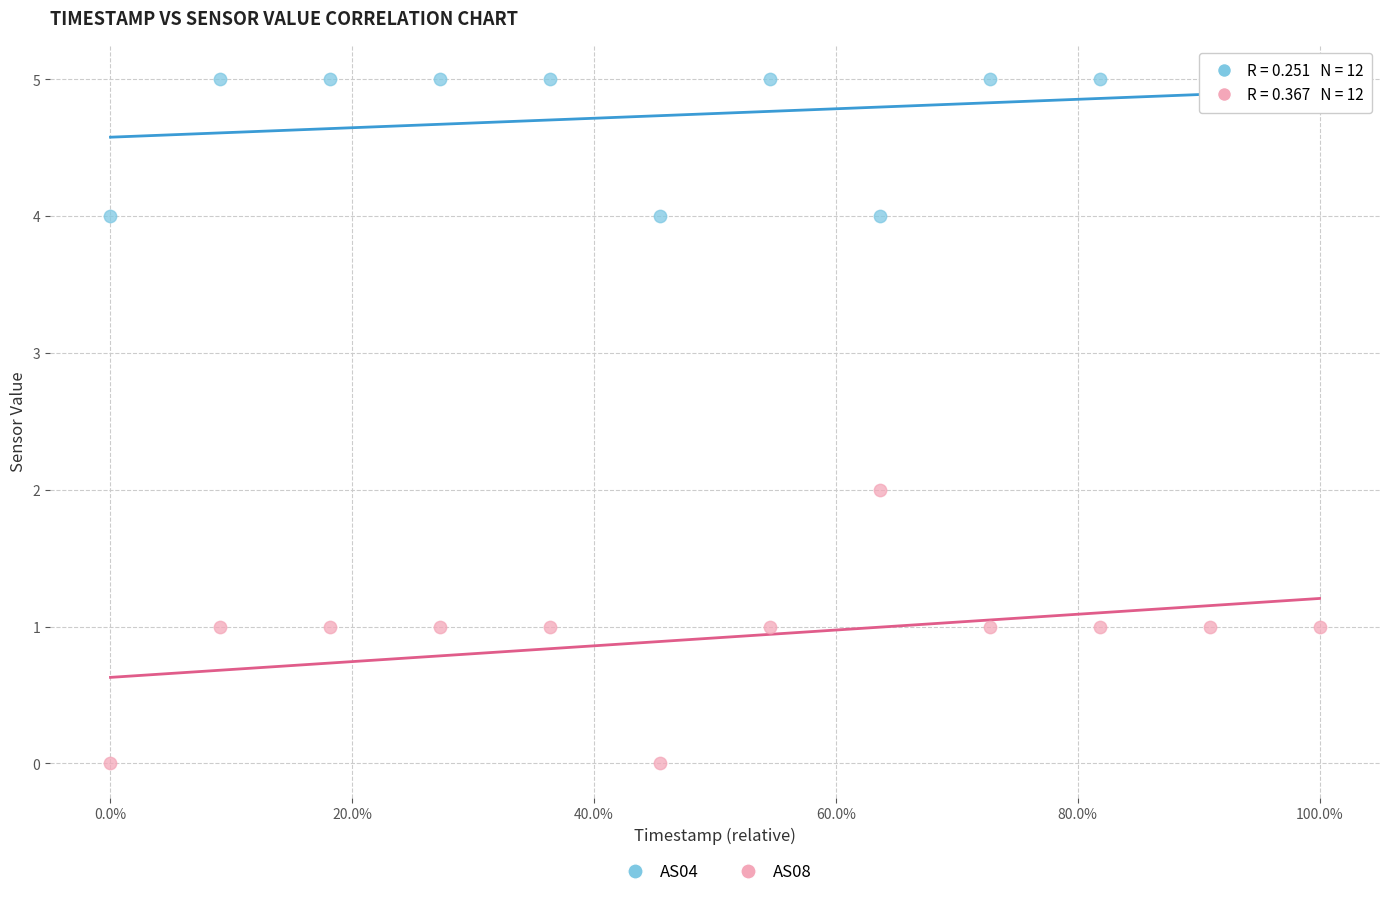

Which series has the widest spread of Y values?

AS08